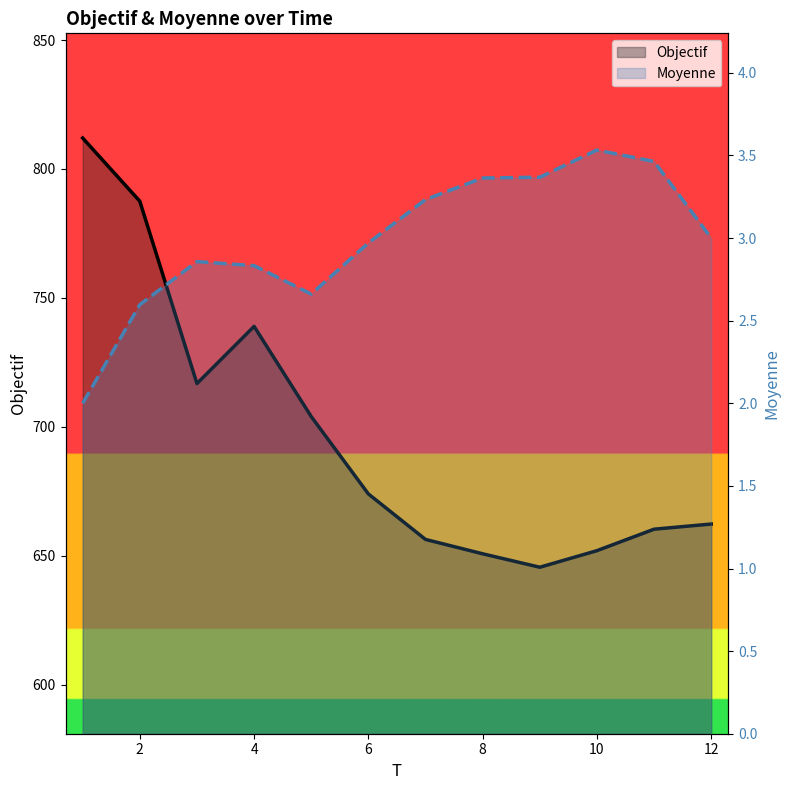

What are all the series names shown in the legend?

Objectif, Moyenne